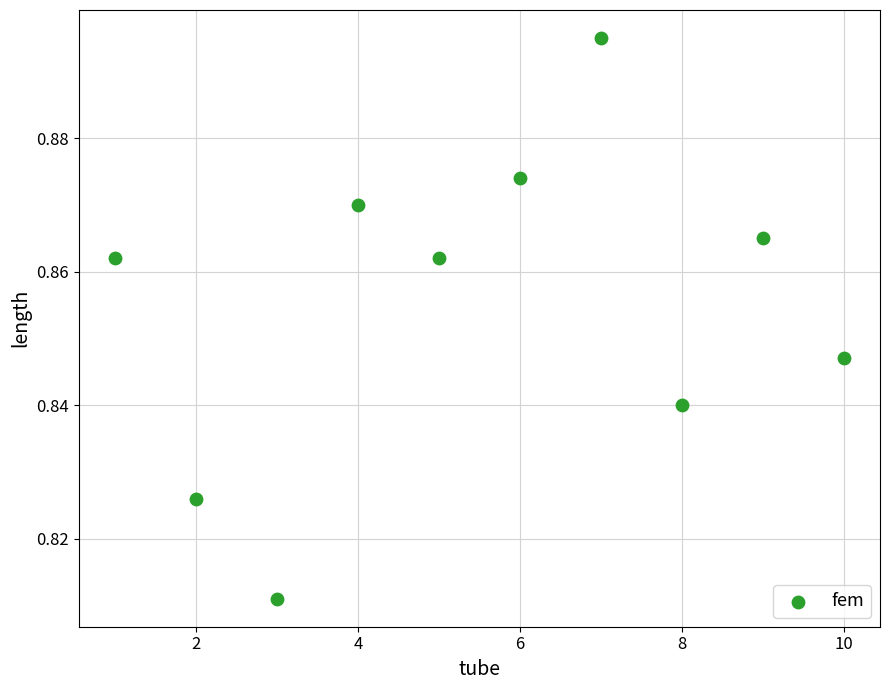

What is the average X value?

5.5